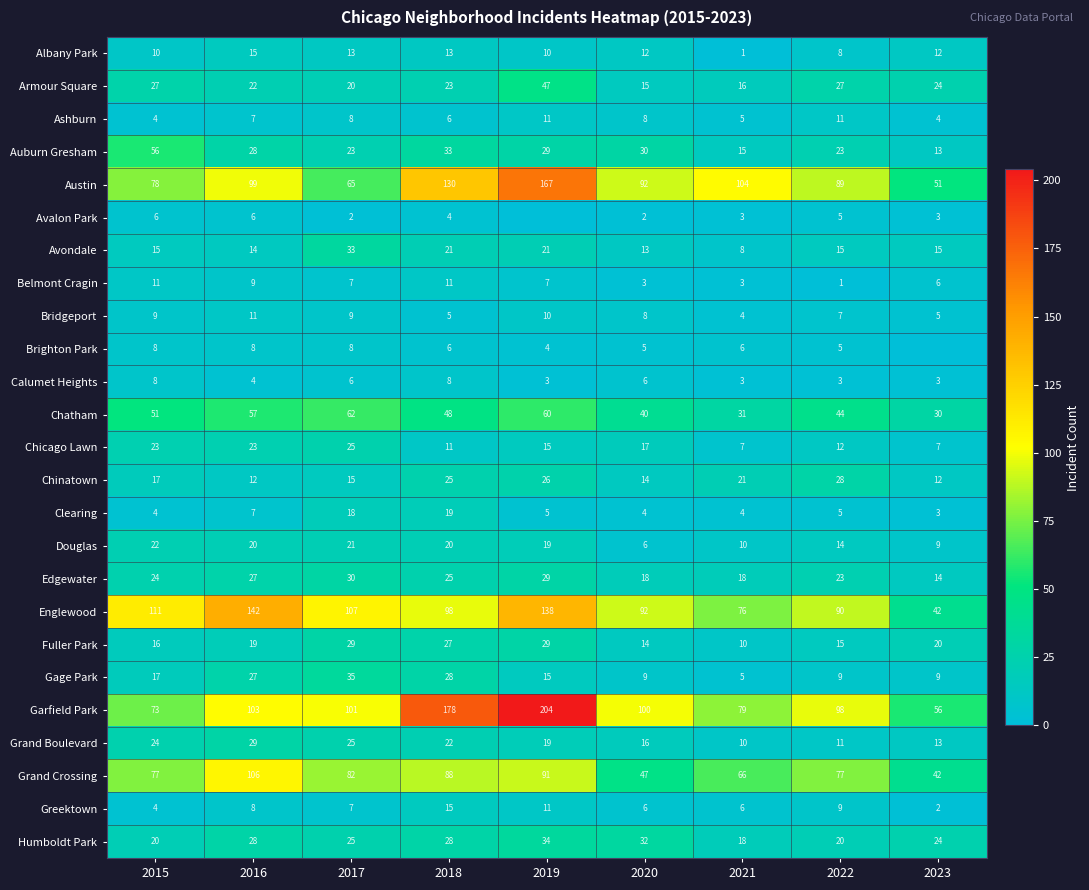

What value does the Douglas series have at 2018, to the nearest 10?

20